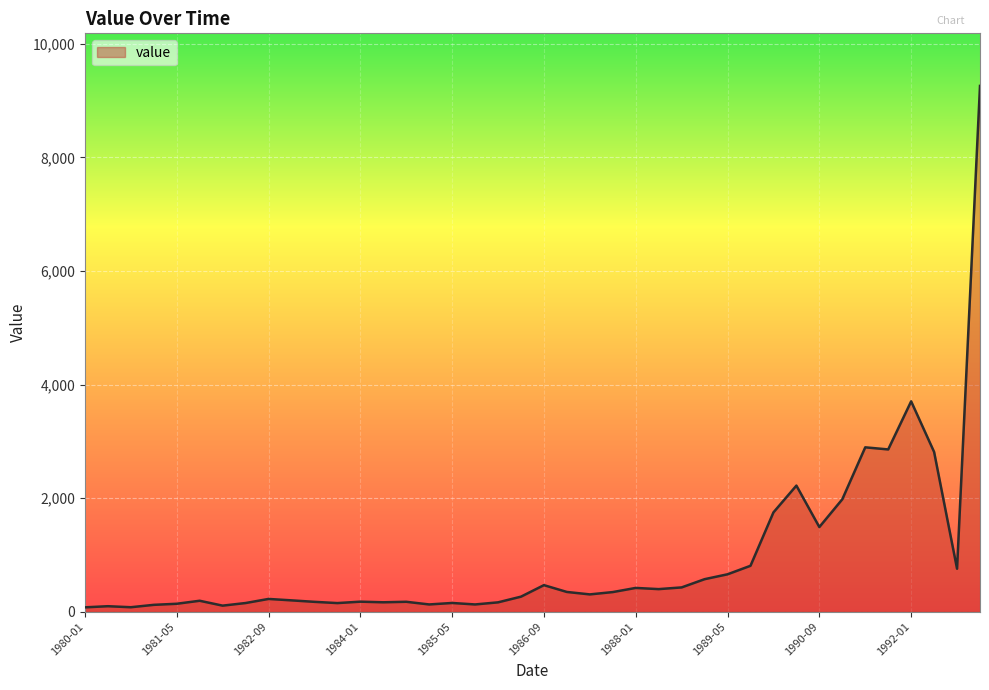

How many distinct data groups are displayed?

1